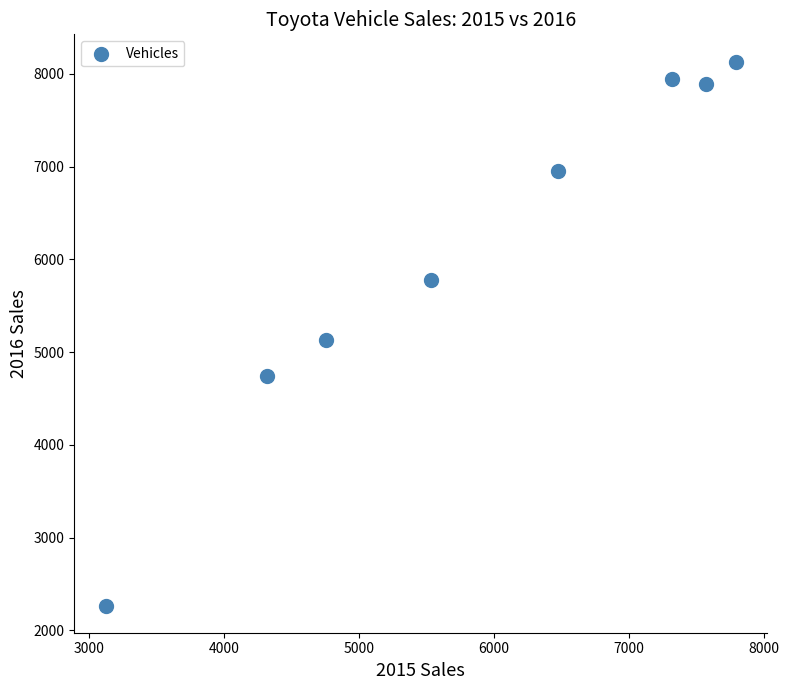

What is the average Y value?

6106